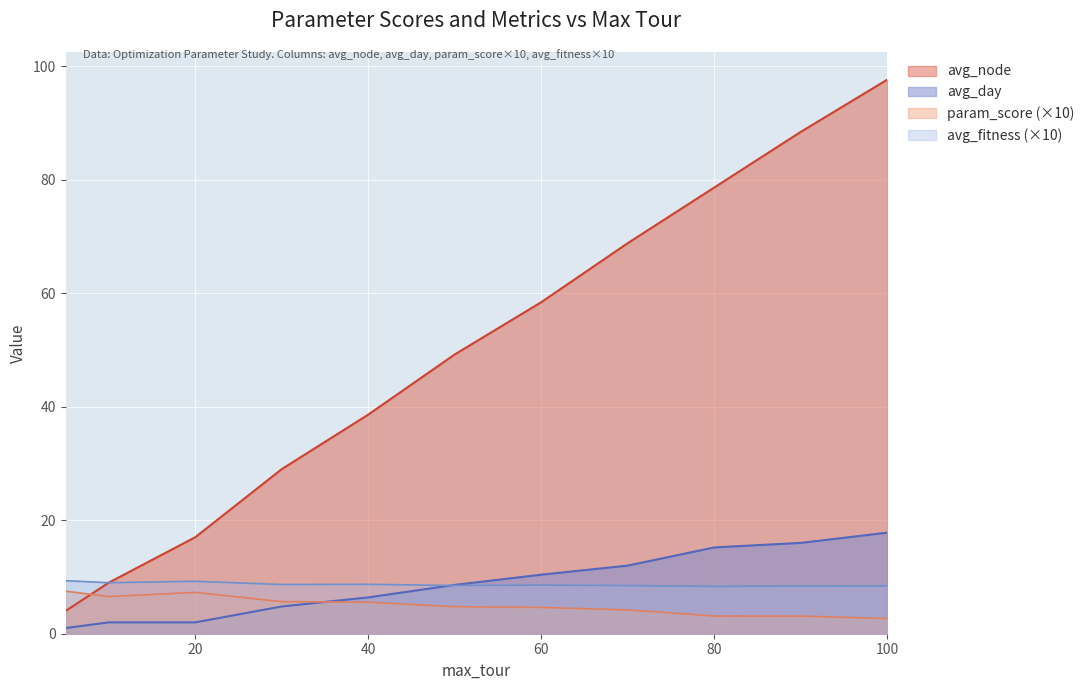

At how many categories does at least one series exceed 14?

9